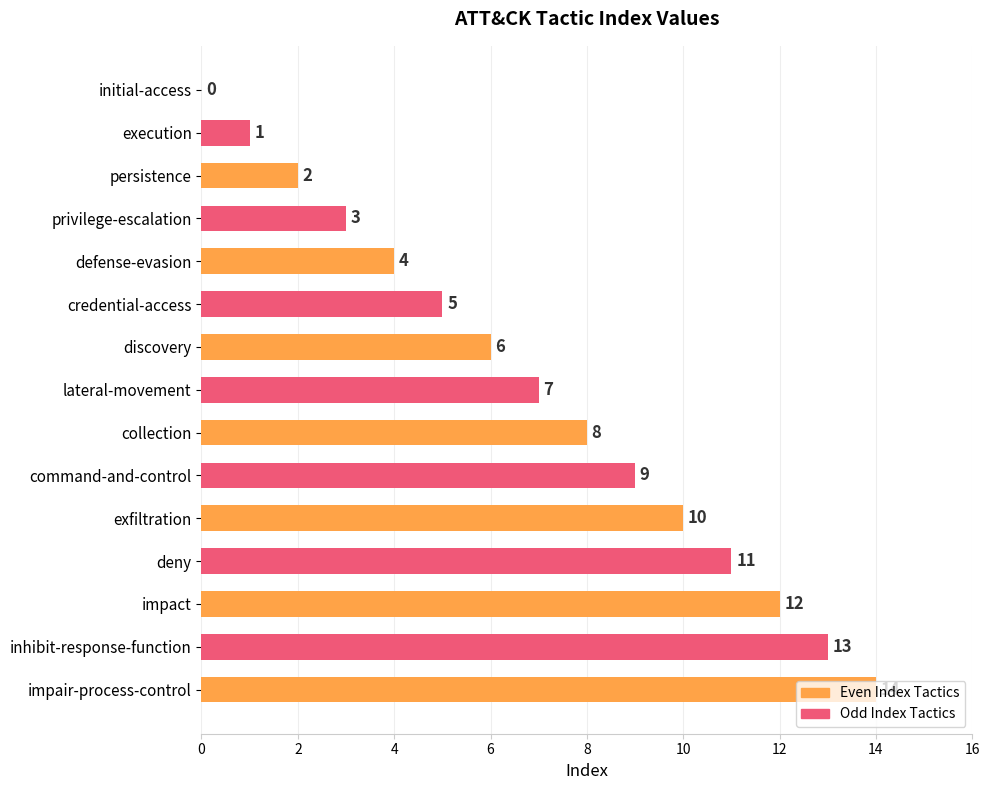

The value at initial-access is 0. True or false?

True